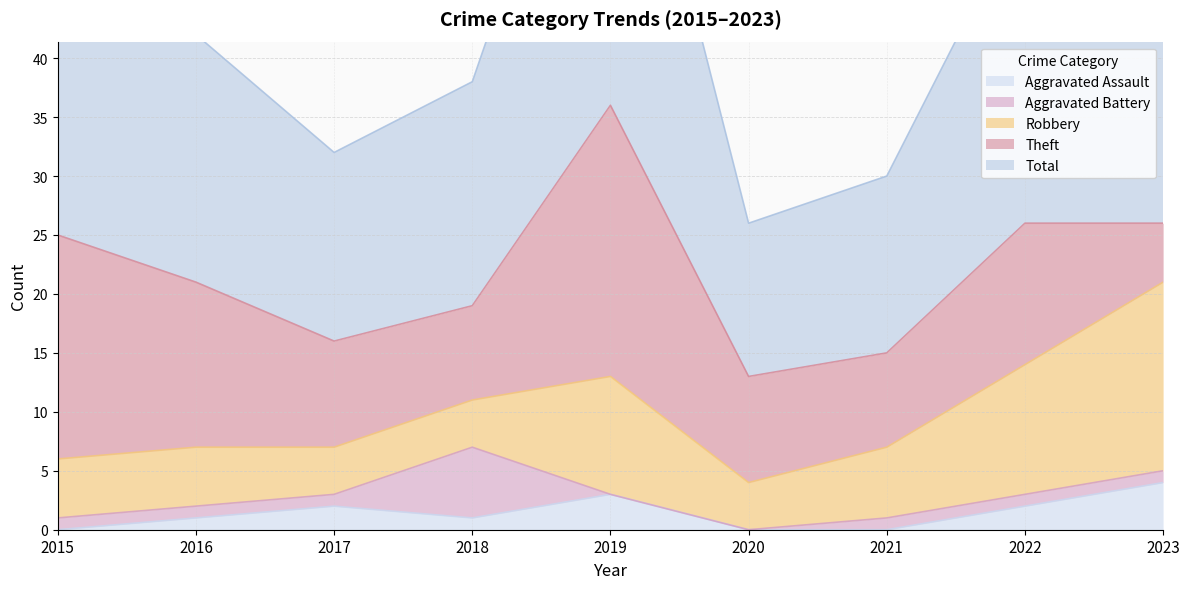

Between which two adjacent categories do Theft and Robbery first intersect?

2022 and 2023